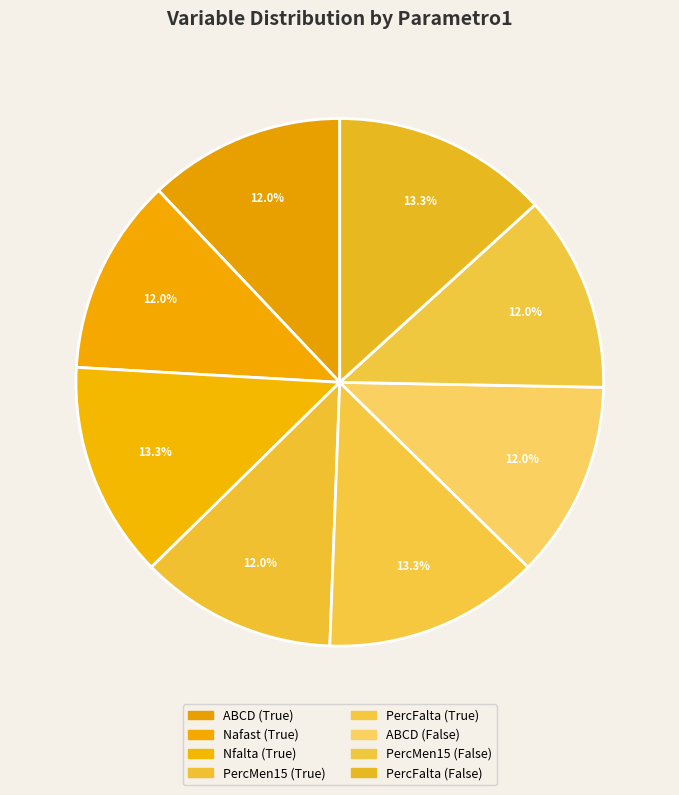

To the nearest percent, what is the combined percentage of Nafast (True) and PercMen15 (False)?

24%